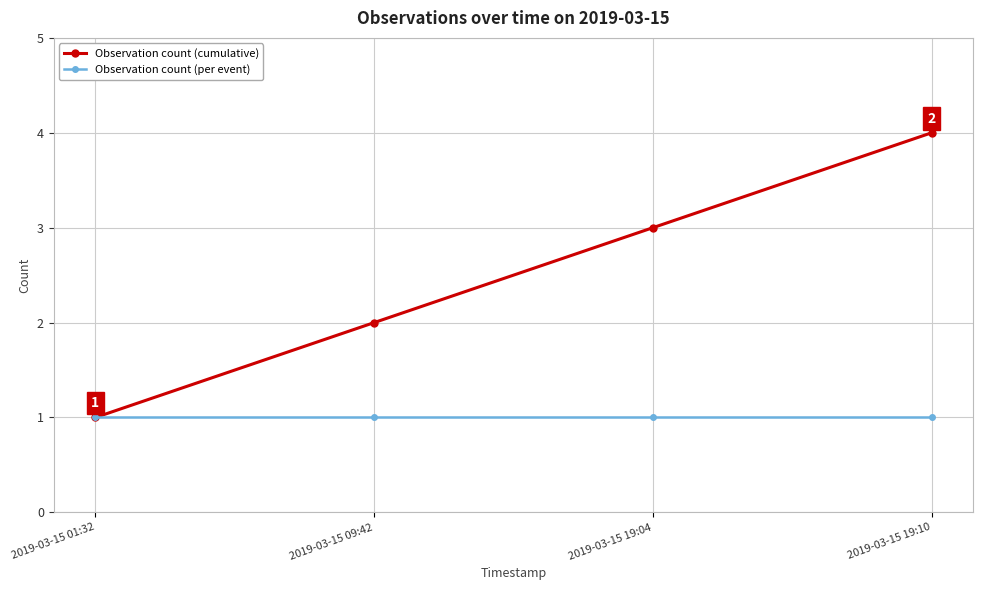

The value of Observation count (per event) at 2019-03-15 19:10 is 2. True or false?

False